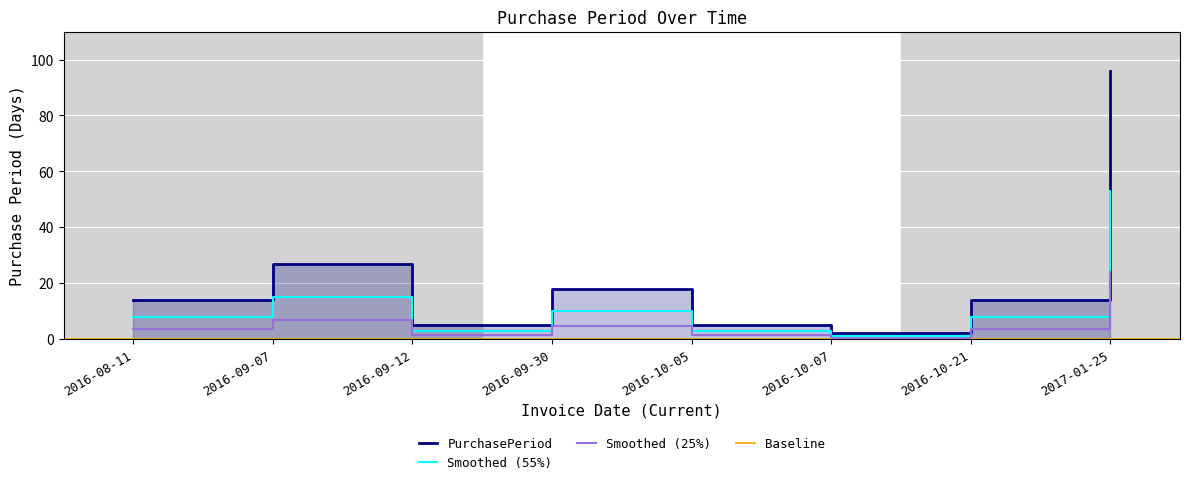

What is the smallest value displayed?

2